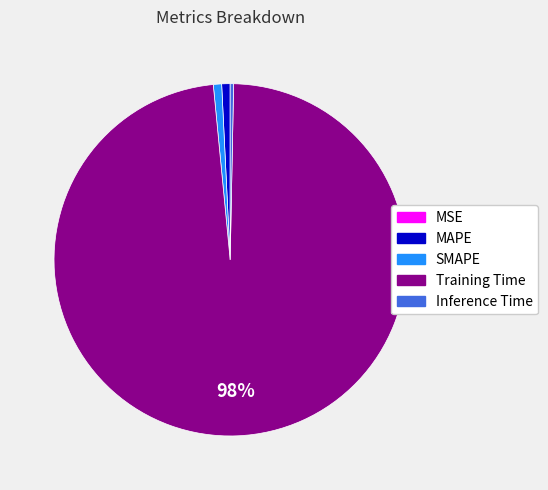

What is the largest slice in the pie chart?

Training Time